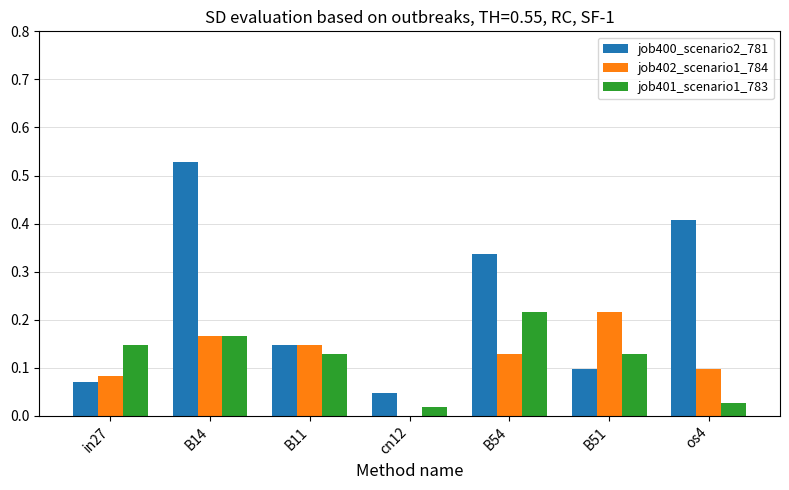

What is the sum of all job402_scenario1_784 values?

0.8